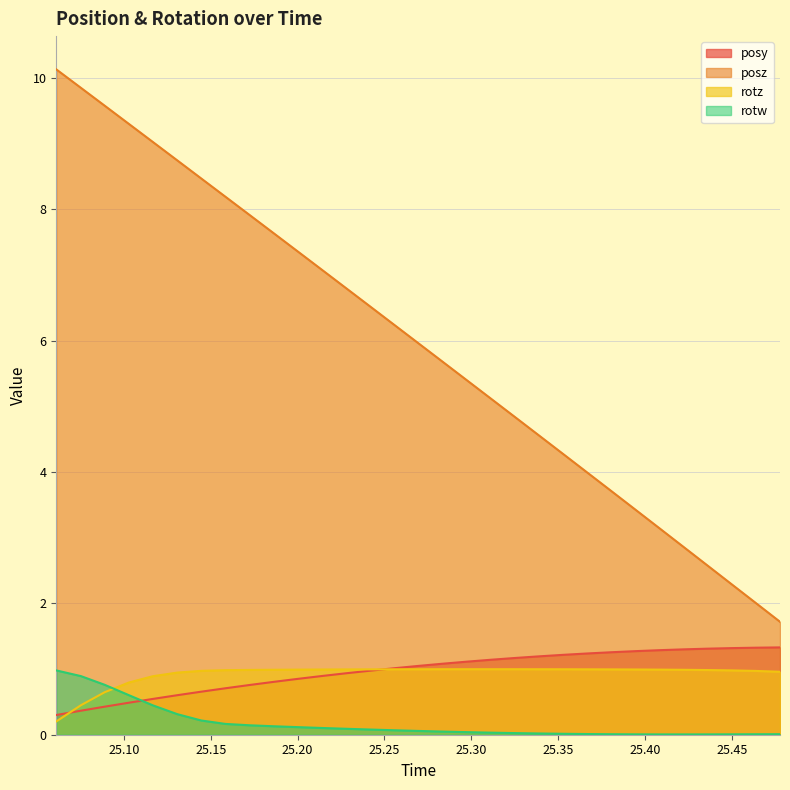

What is the difference between the second highest and minimum values in the rotw series?

0.9